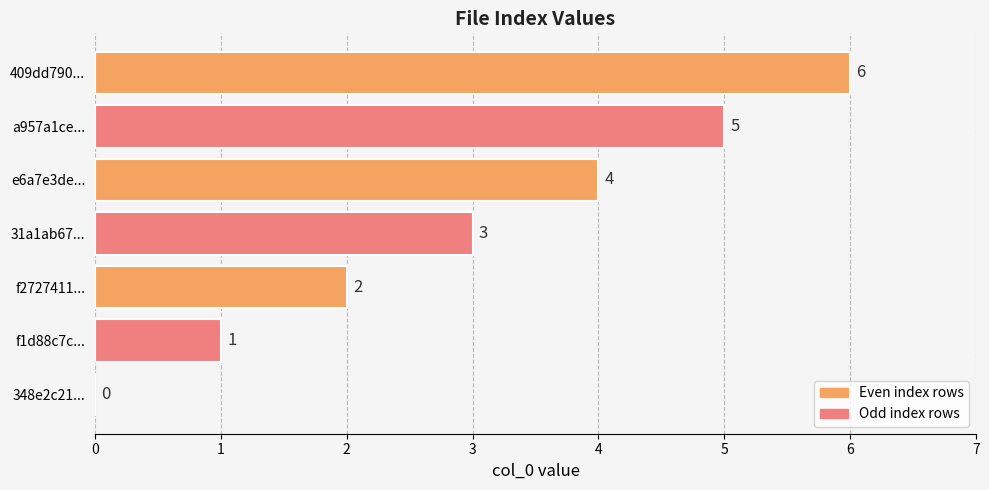

Where is the data nearest to the value 3?

31a1ab67...